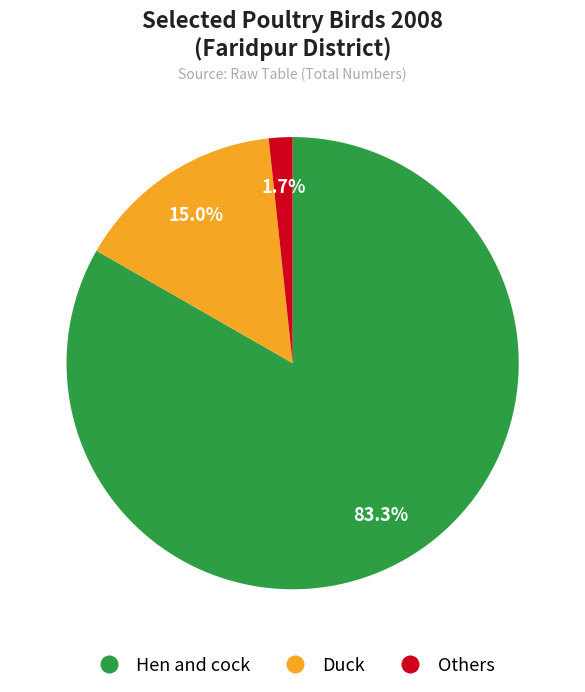

What percentage is the Hen and cock slice, to the nearest percent?

83%